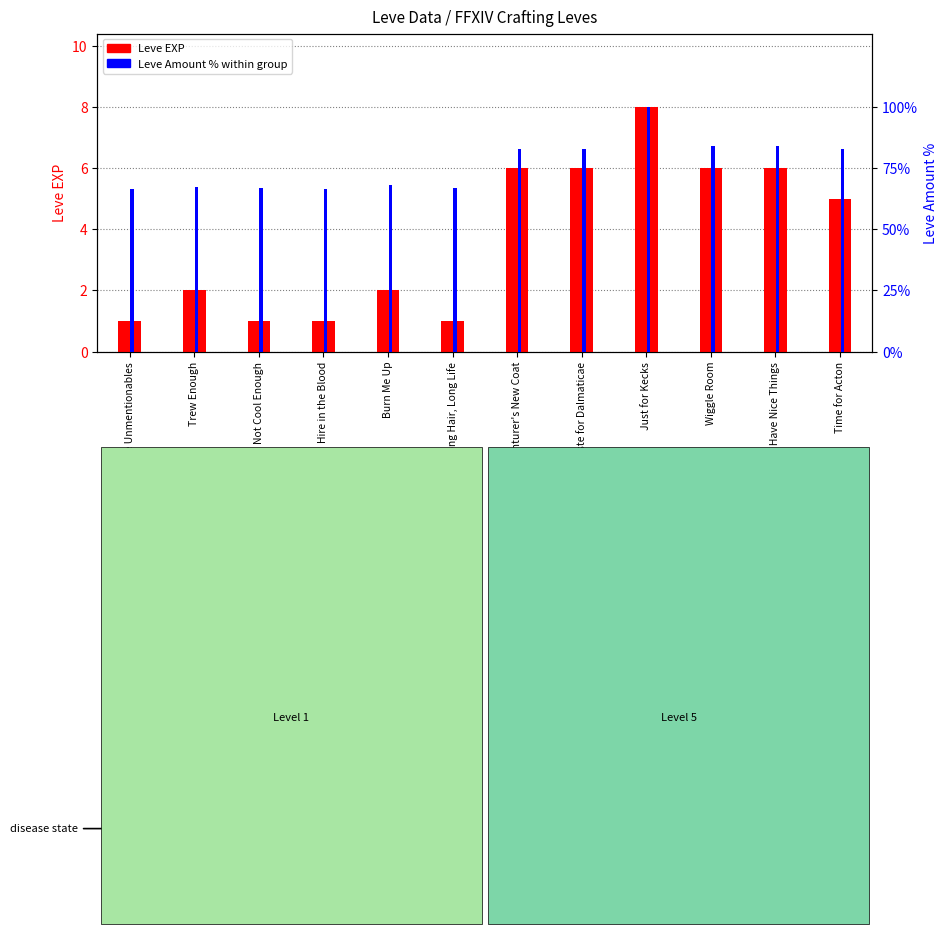

What is the difference between the maximum and minimum values in the Leve EXP series?

7.0